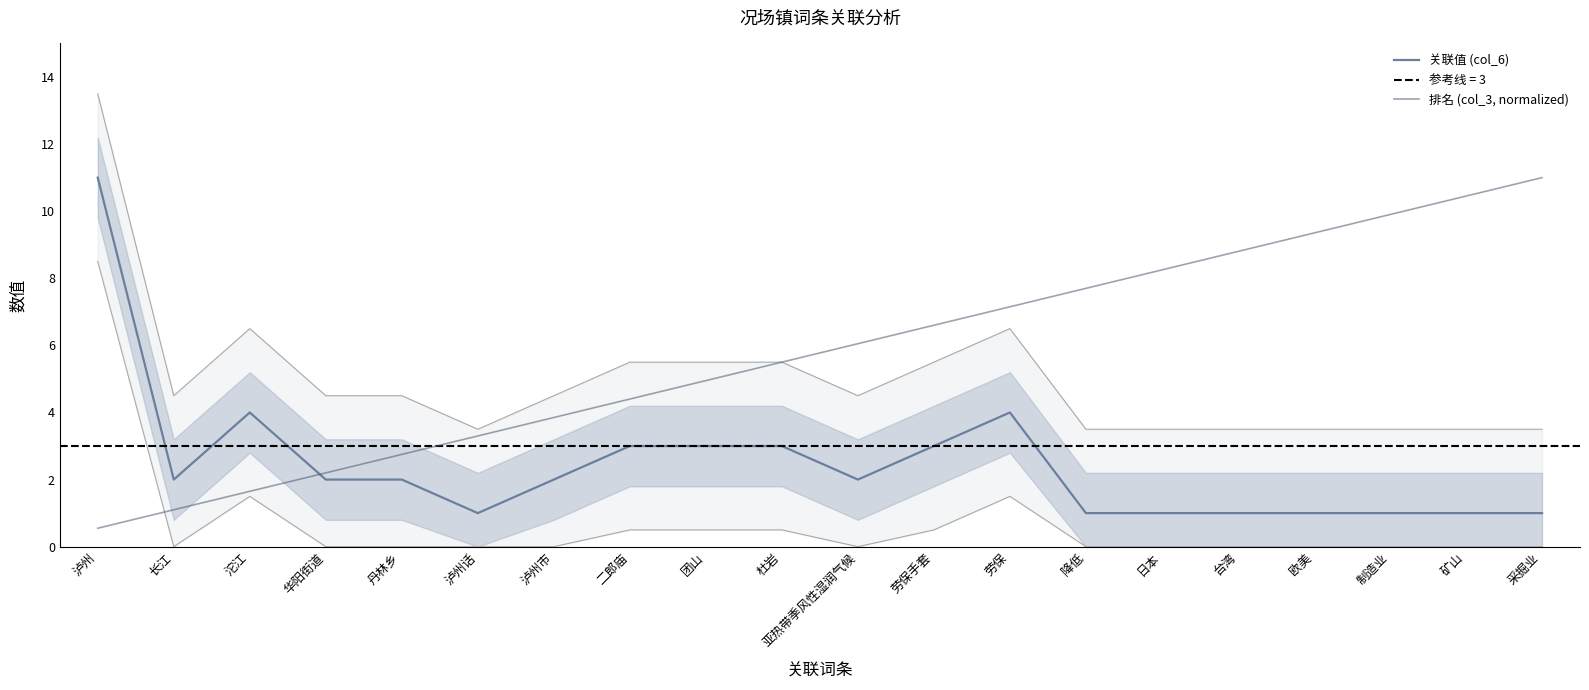

What value does the 排名 (col_3, normalized) series have at 沱江?

1.6